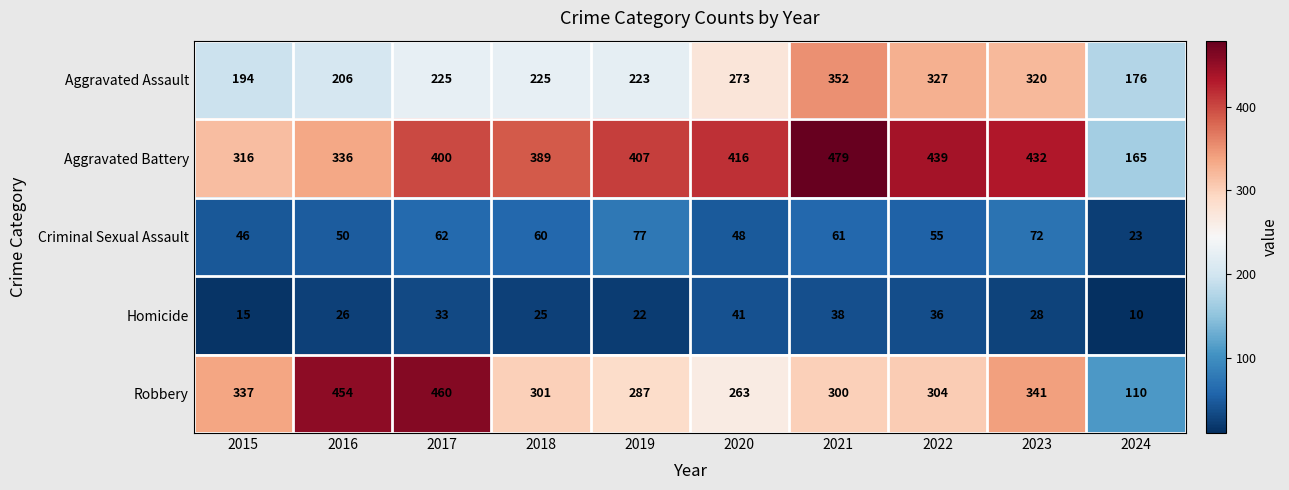

Which series changed the most between 2016 and 2020?

Robbery